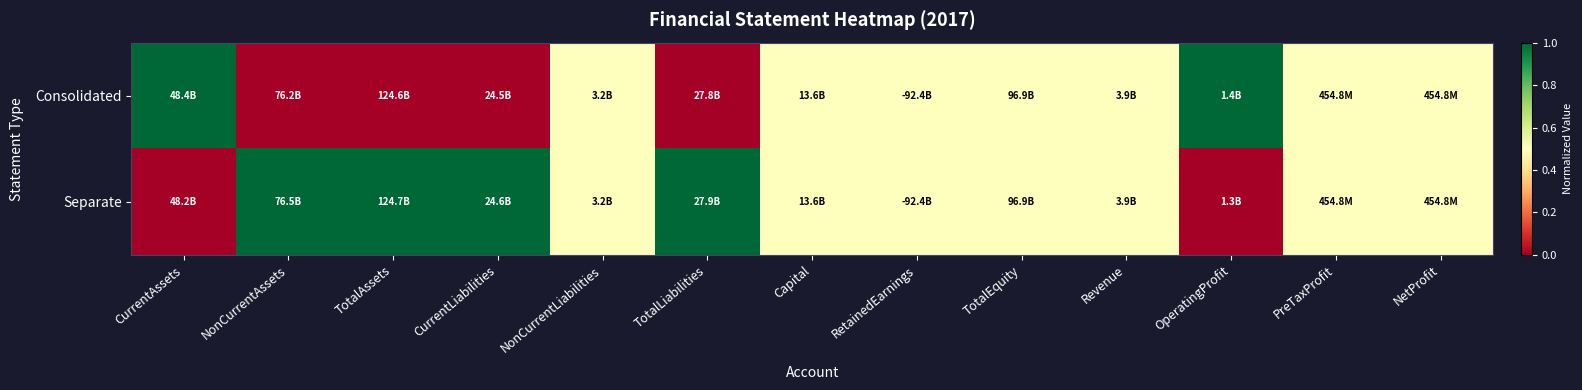

Rank the series at PreTaxProfit from lowest to highest value.

Consolidated, Separate